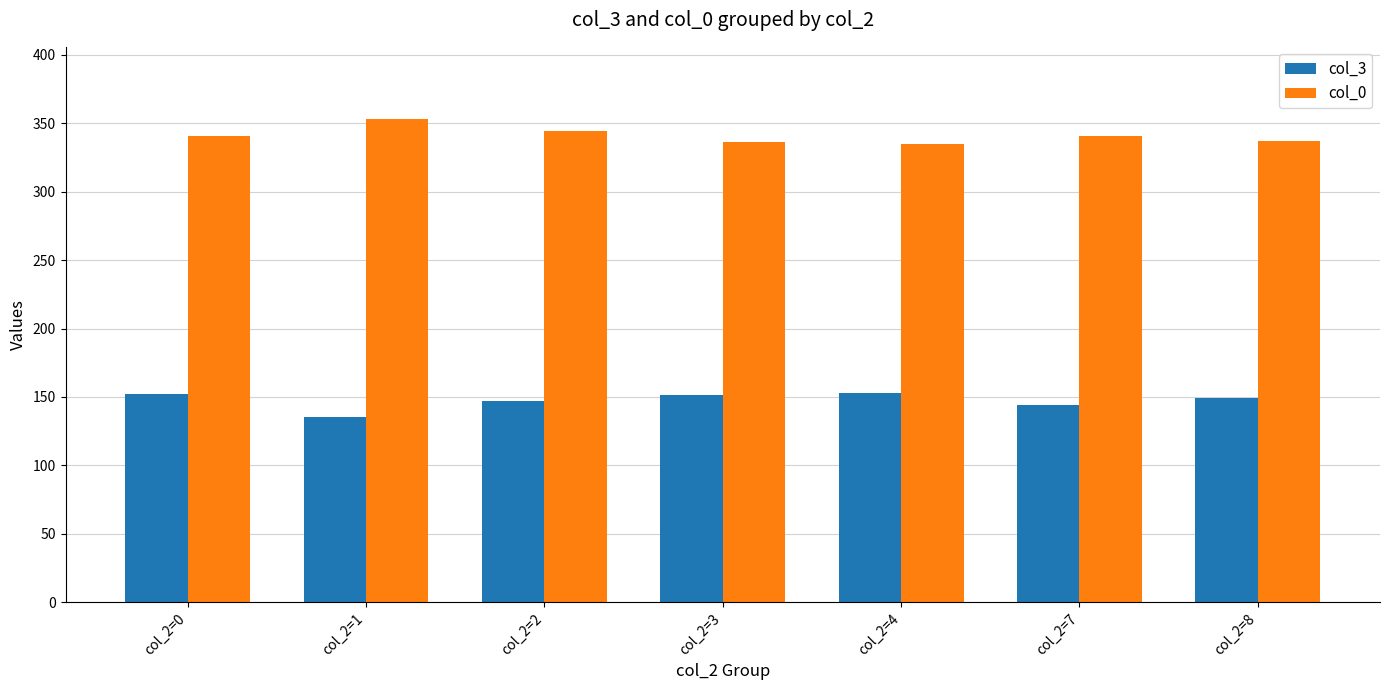

Is the value of col_3 at col_2=1 greater than the value of col_0 at col_2=1?

No